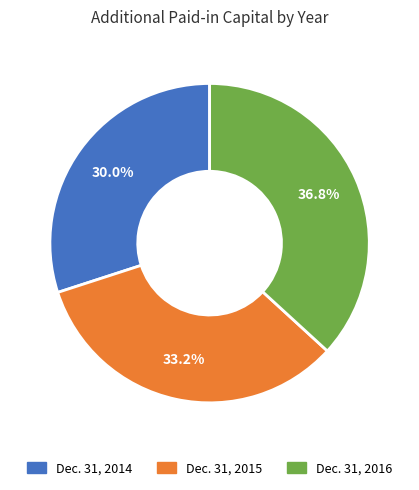

To the nearest percent, what is the difference between the largest and smallest slice percentages?

7%